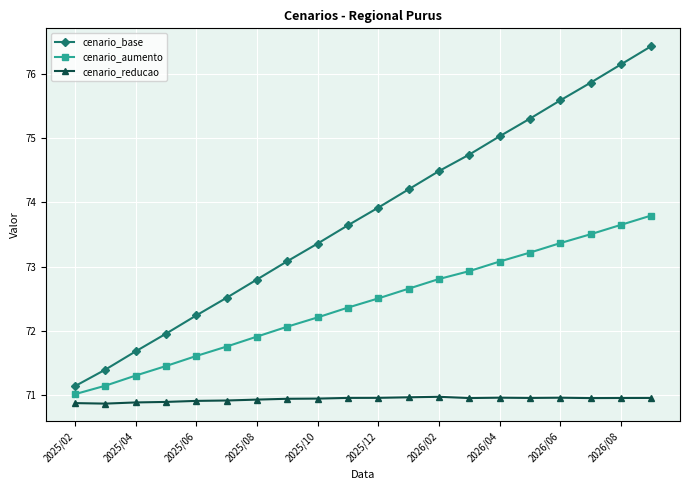

What are all the series names shown in the legend?

cenario_base, cenario_aumento, cenario_reducao